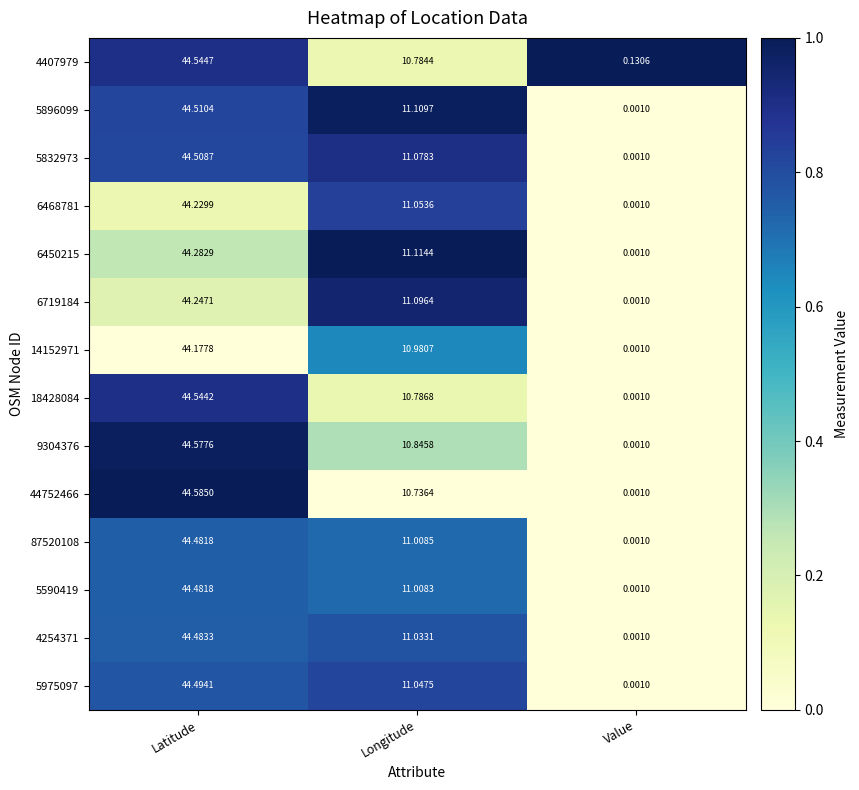

What is the total value across all series at Longitude?

153.7